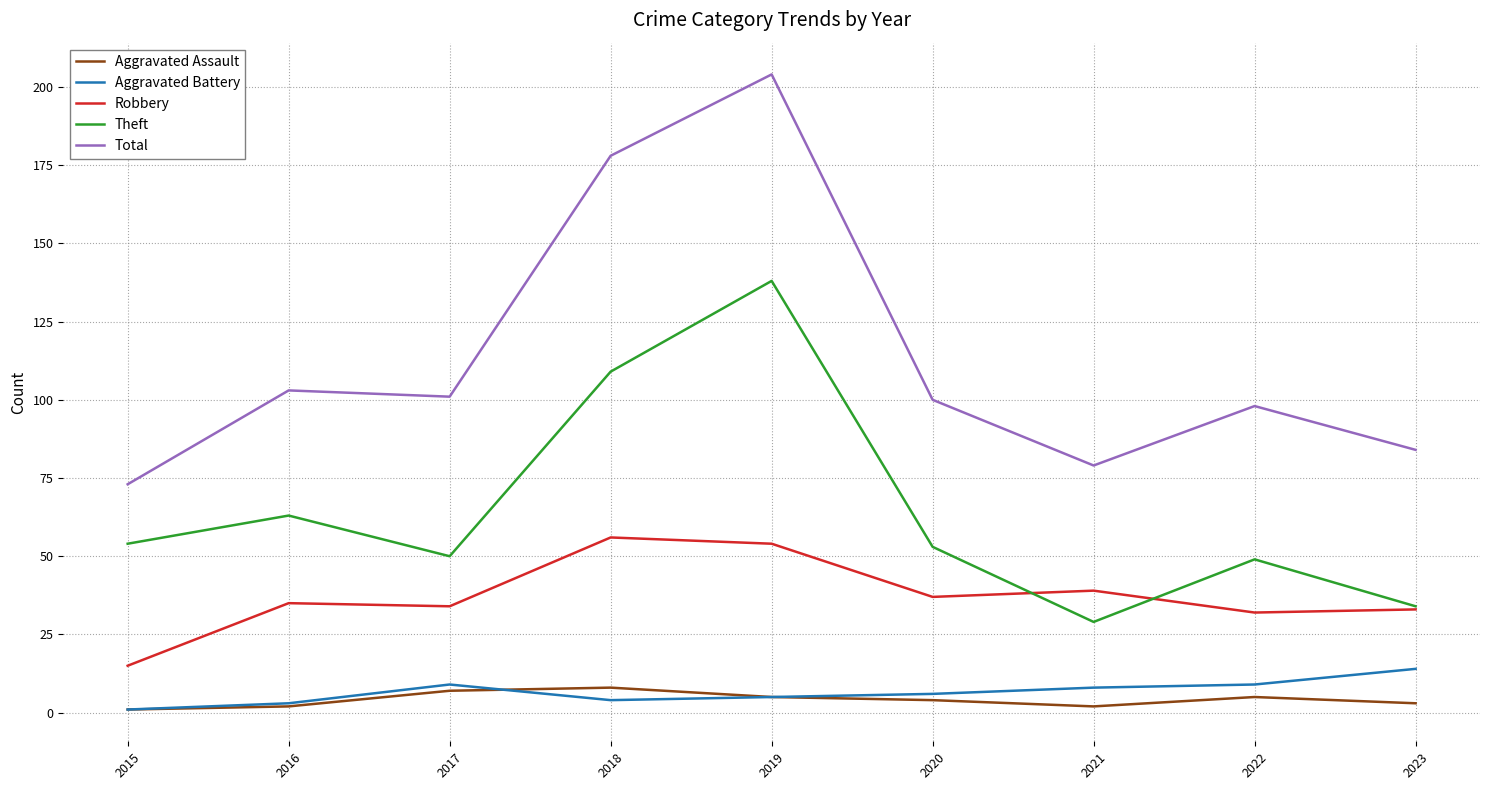

The value of Aggravated Assault at 2023 is 3. True or false?

True